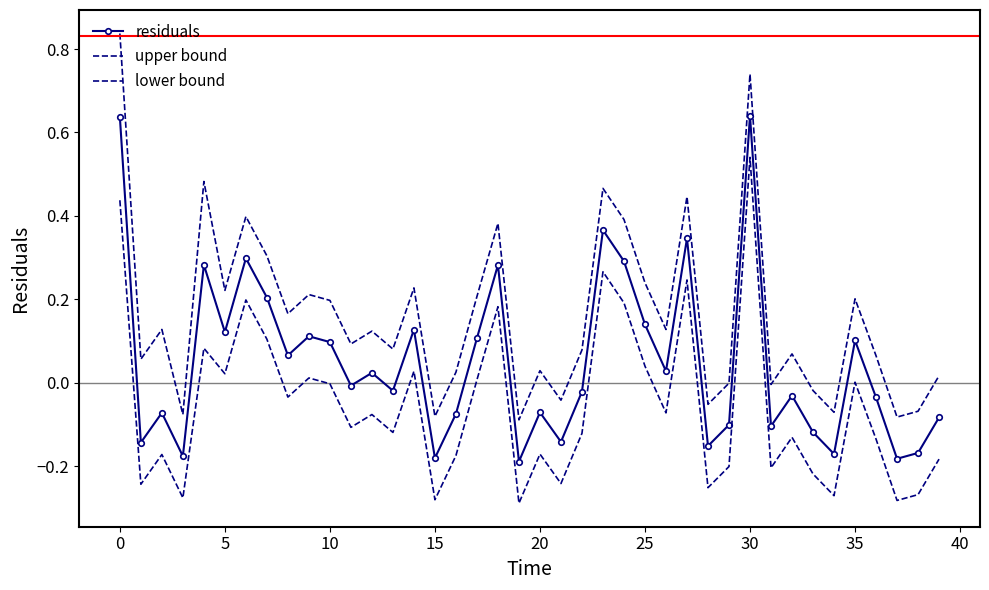

How many interior local valleys does the lower bound series have?

14